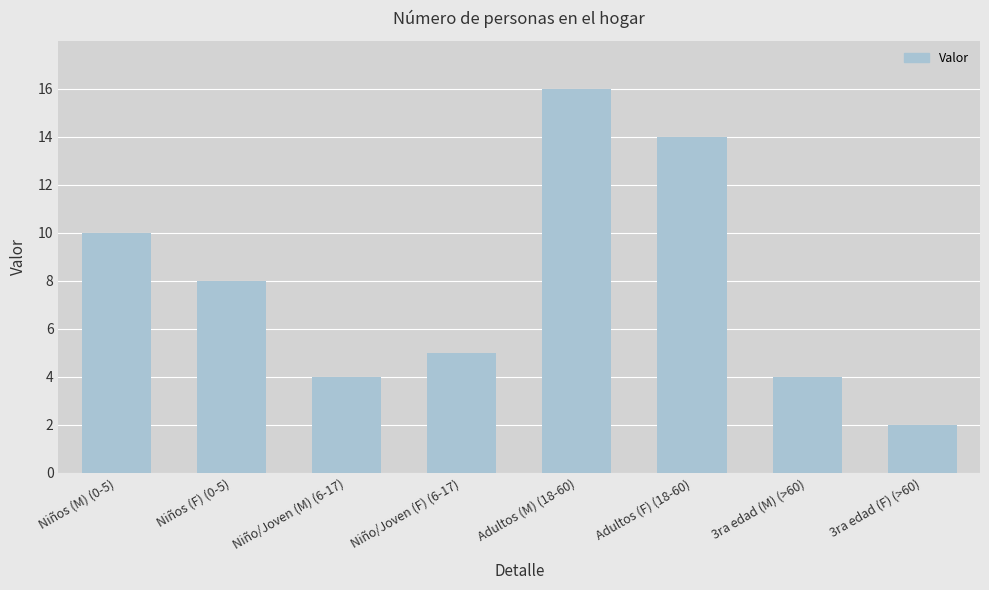

What position from the right is 3ra edad (M) (>60)?

2